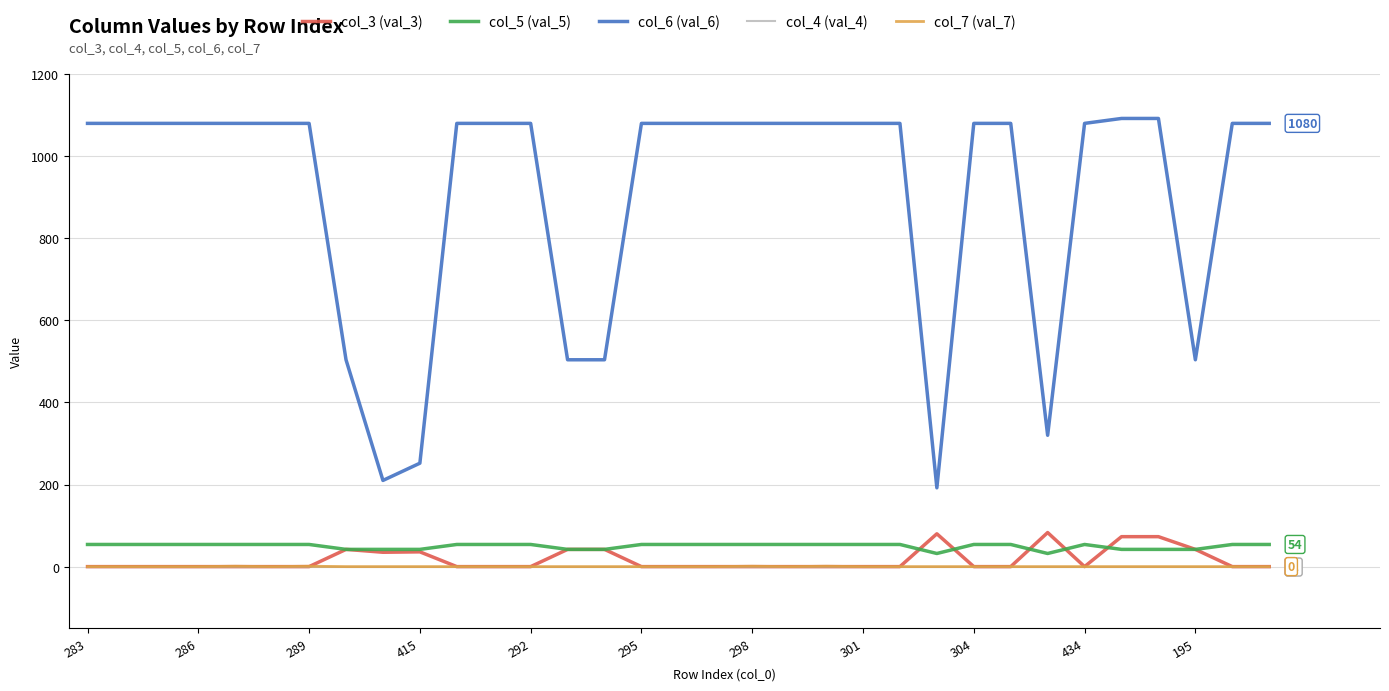

Which series has the largest total across all categories?

col_6 (val_6)